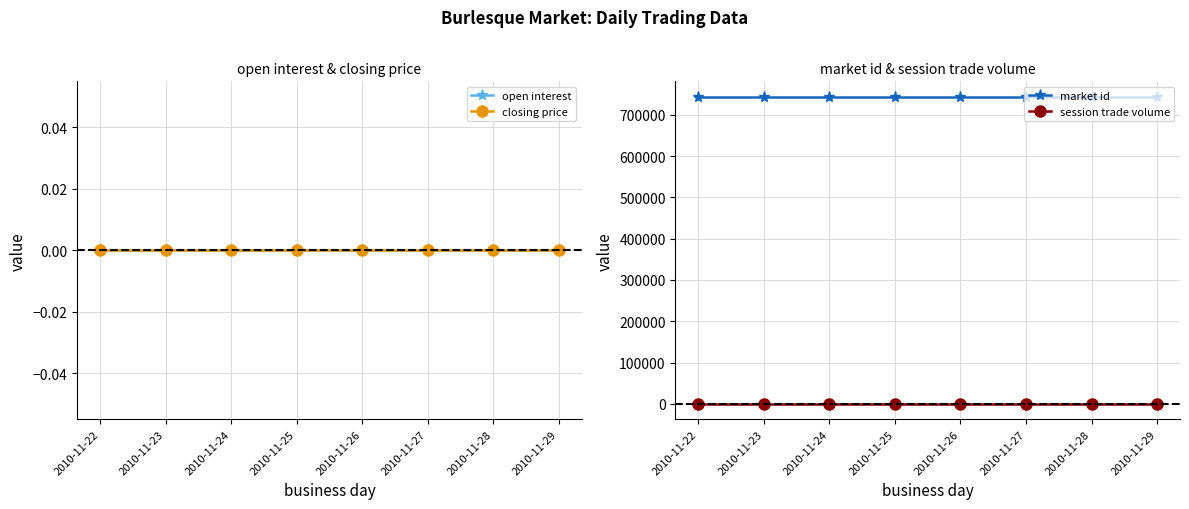

List the labels in order of market id value, smallest first.

2010-11-22, 2010-11-23, 2010-11-24, 2010-11-25, 2010-11-26, 2010-11-27, 2010-11-28, 2010-11-29